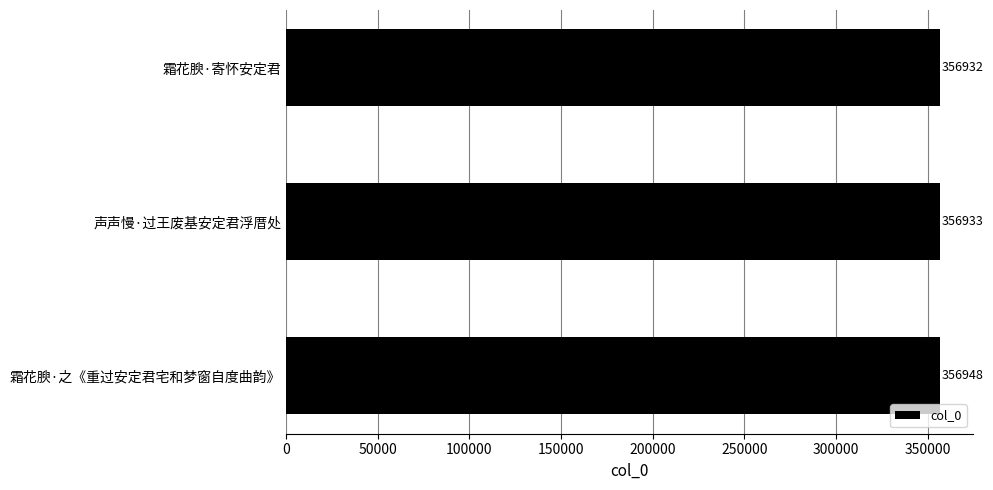

Reading bottom to top, what are all the values shown in this chart?

356948	356933	356932